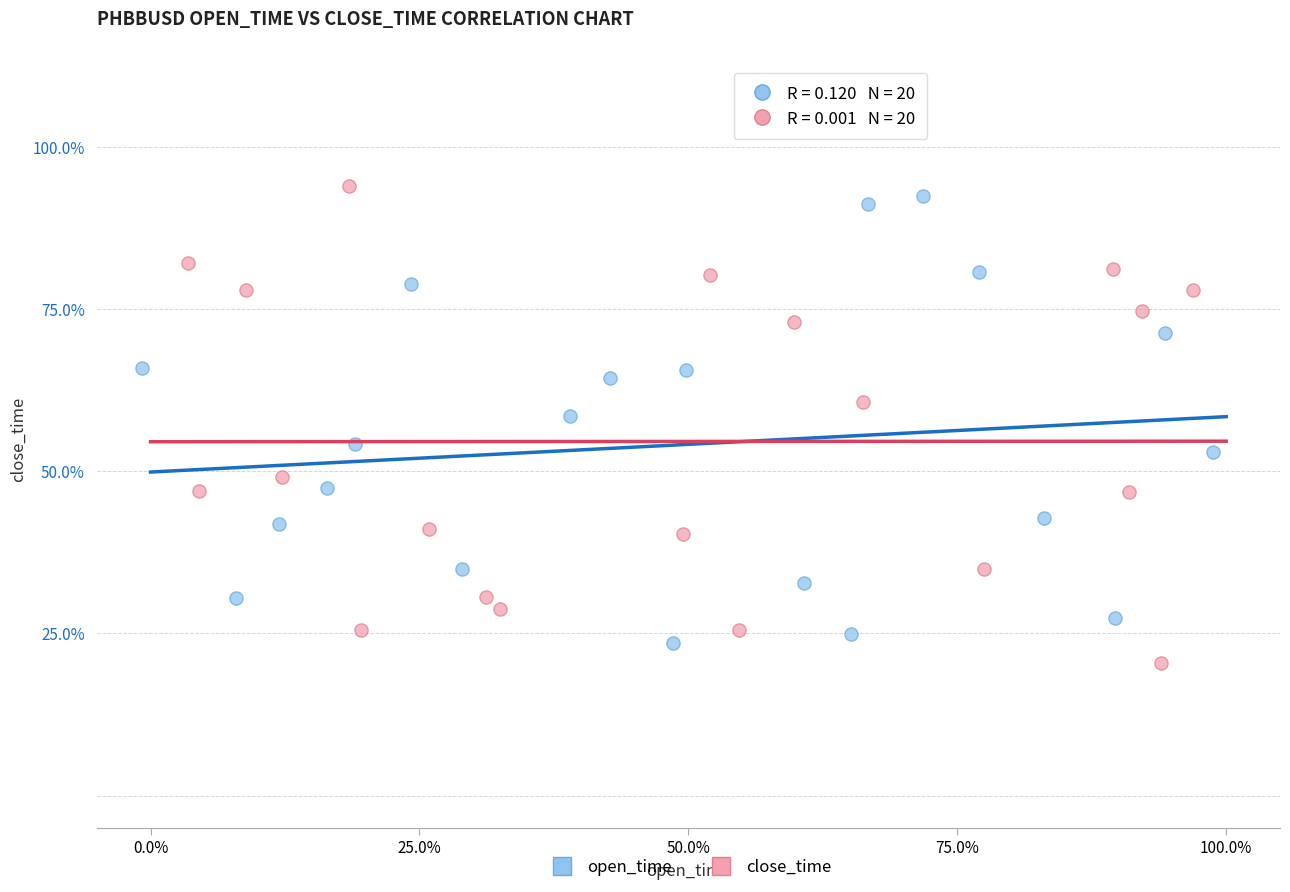

What are all the series names shown in the legend?

open_time, close_time